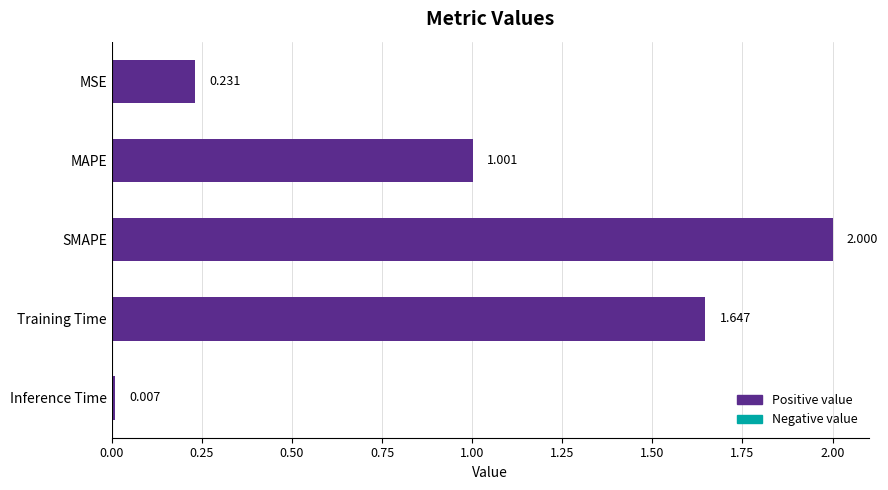

What is the label of the 2nd bar from the top?

MAPE